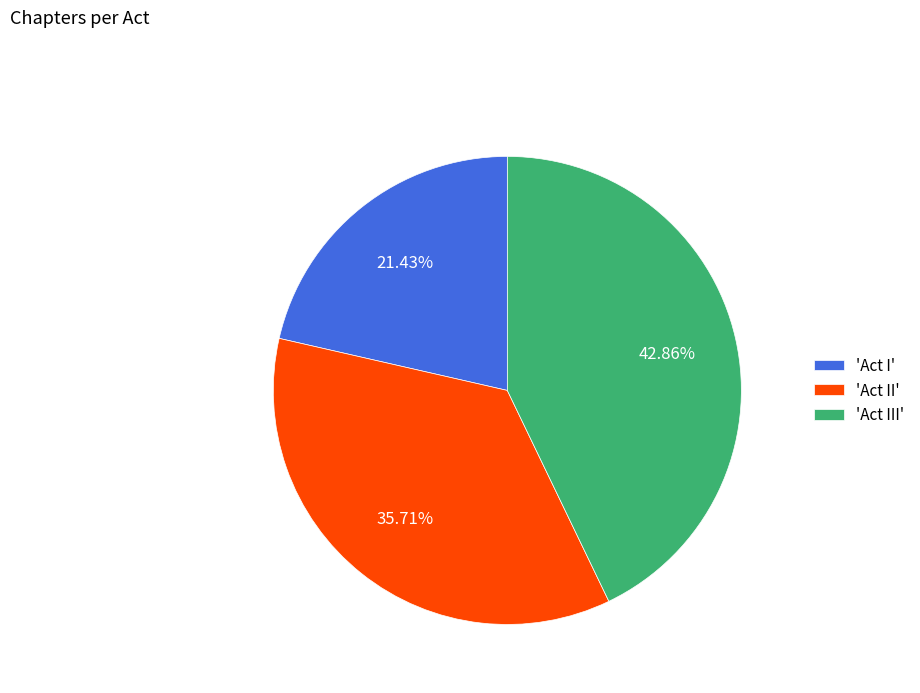

Does any single category account for the majority?

No